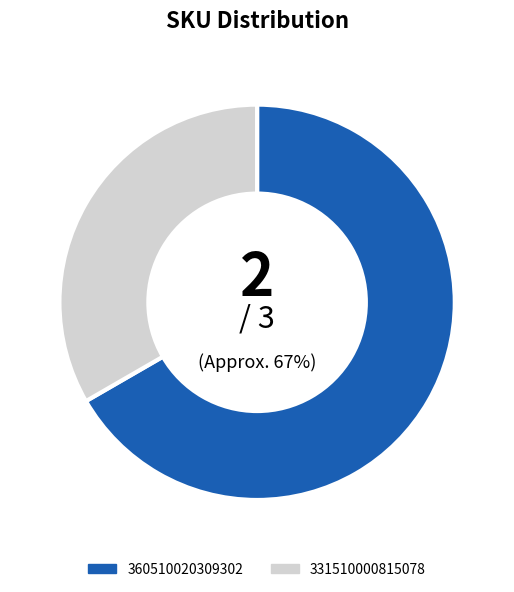

To the nearest percent, what percentage of the pie is 331510000815078?

33%